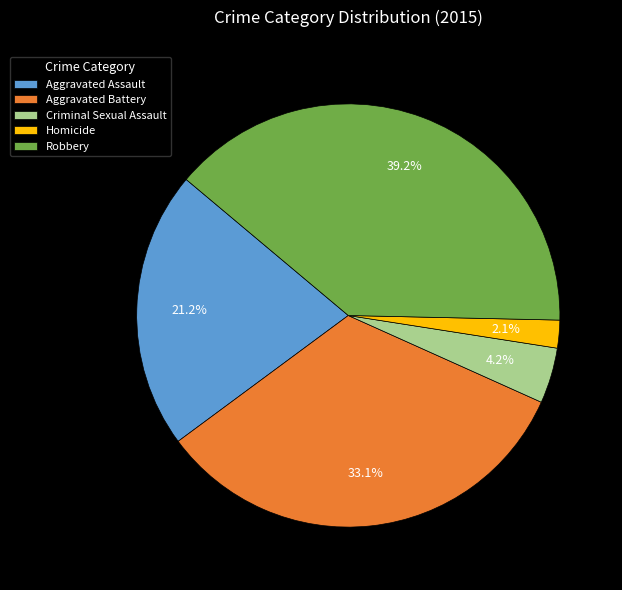

What is the ratio of the value at Criminal Sexual Assault to the value at Homicide?

2.0